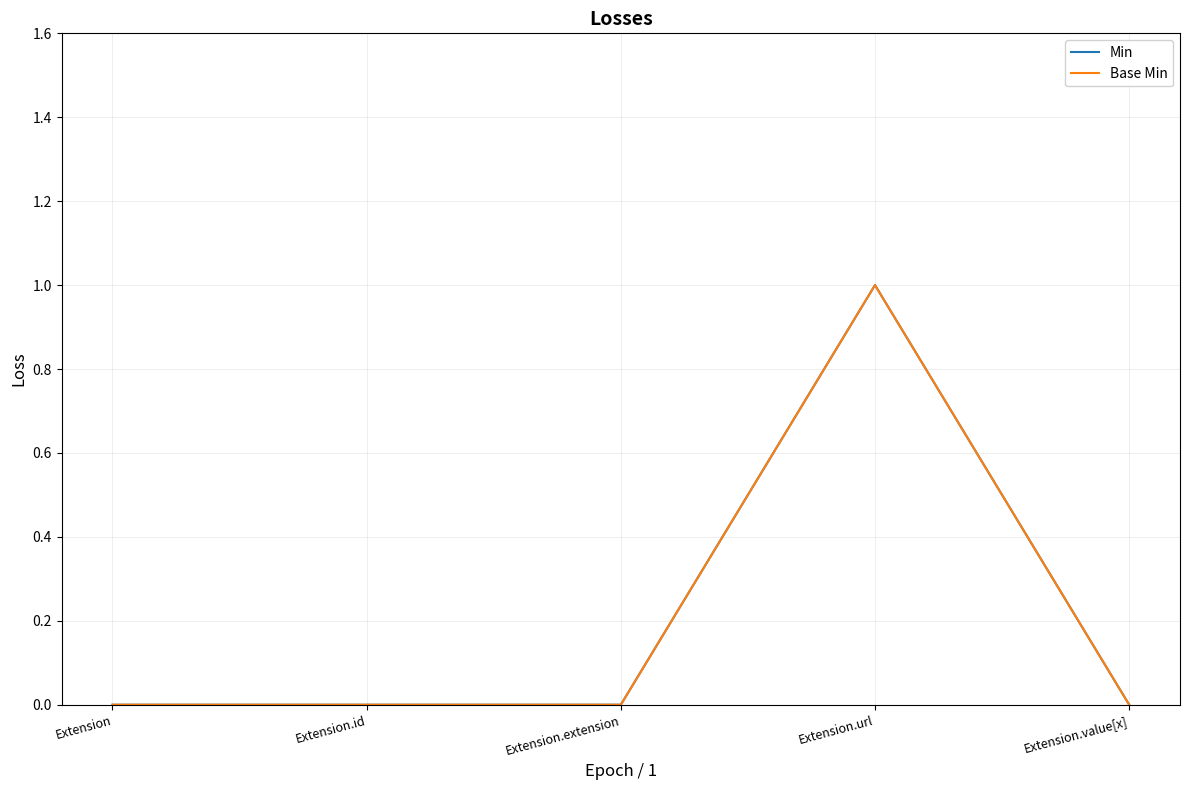

Does the chart have visible grid lines?

Yes